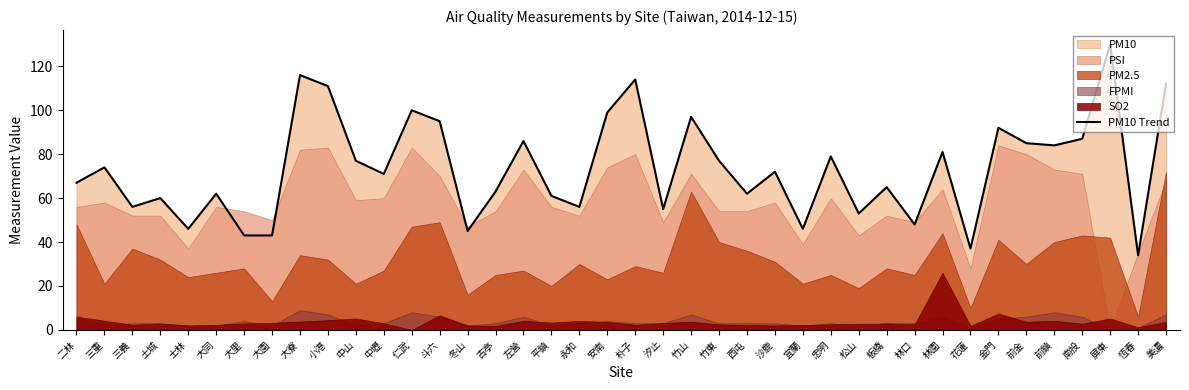

The chart shows a value of 62 at 大同. True or false?

True